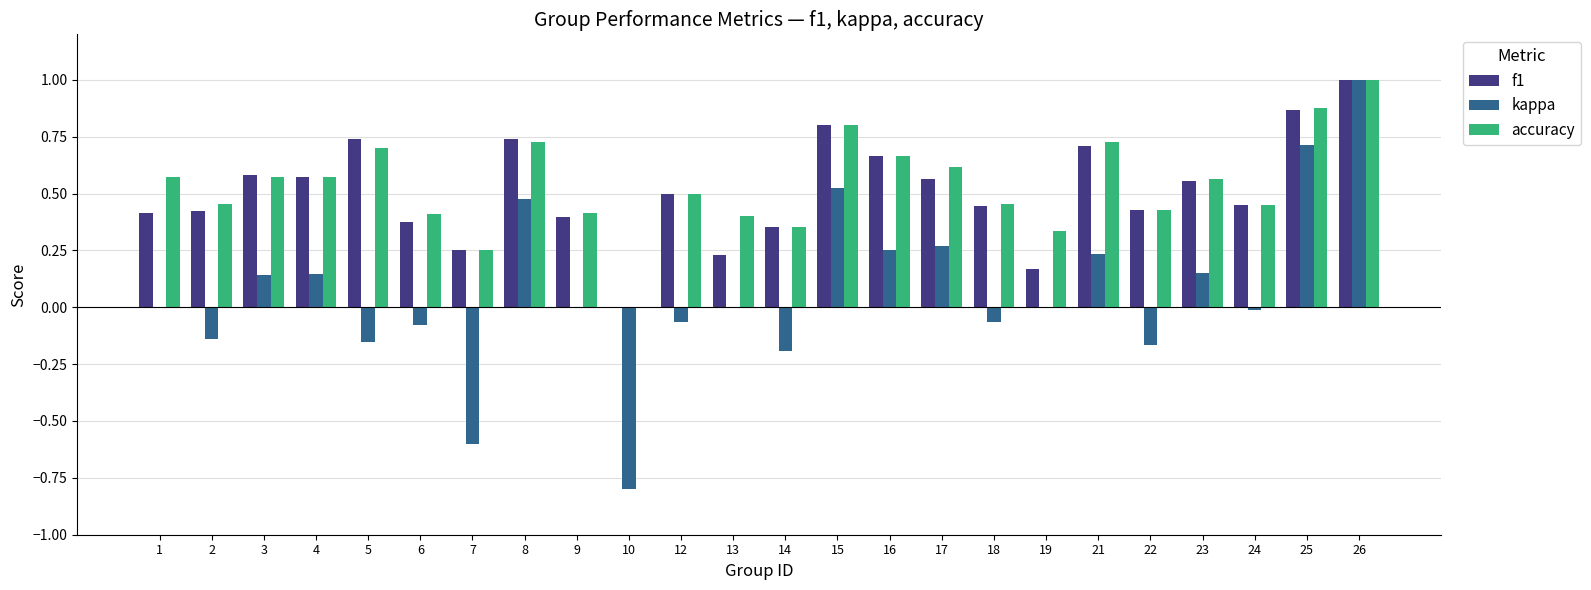

What is the maximum value shown in the chart?

1.0